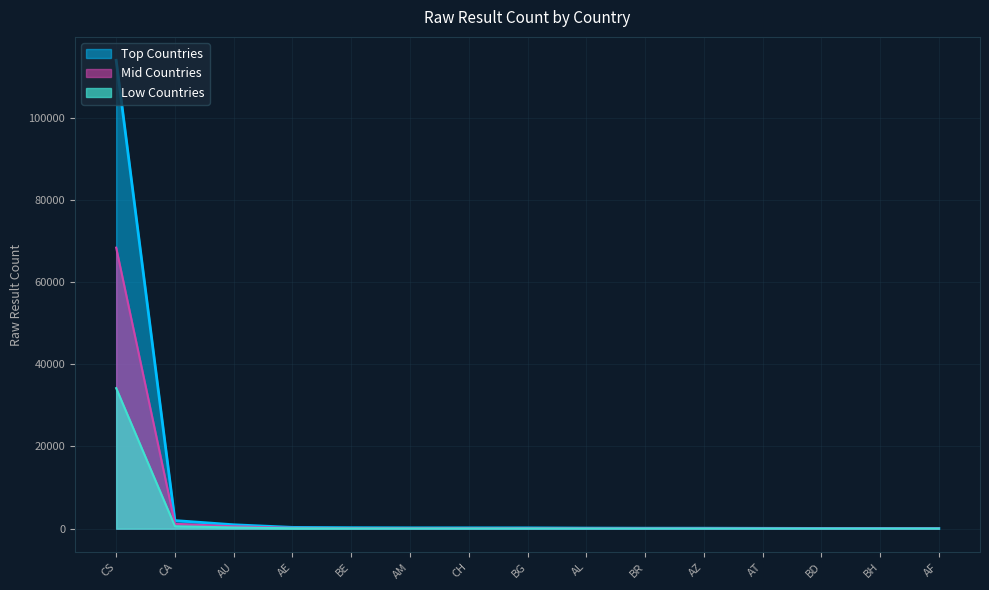

Rank the series by their maximum value, from lowest to highest.

Low Countries, Mid Countries, Top Countries